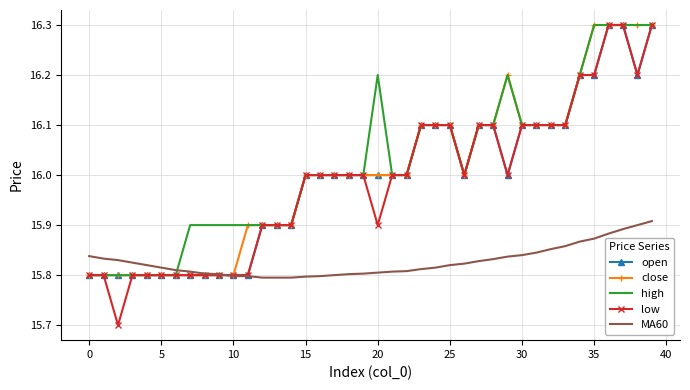

What is the maximum value for low?

16.3